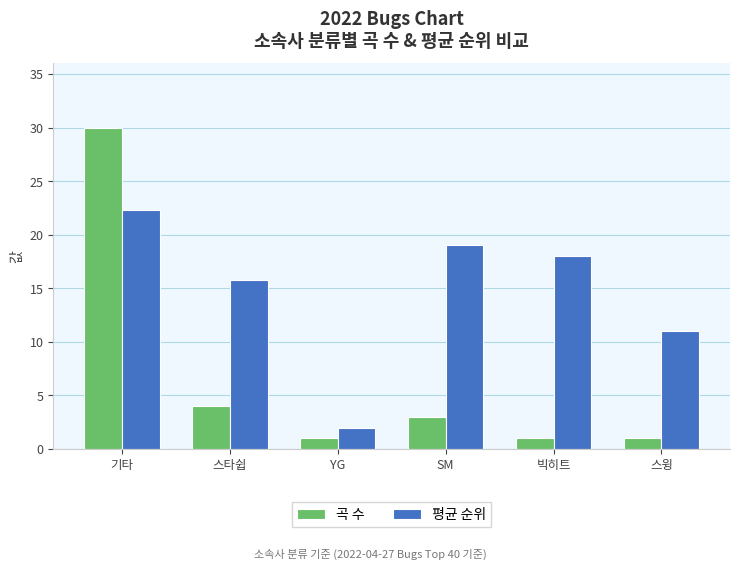

Which series has the largest total across all categories?

평균 순위